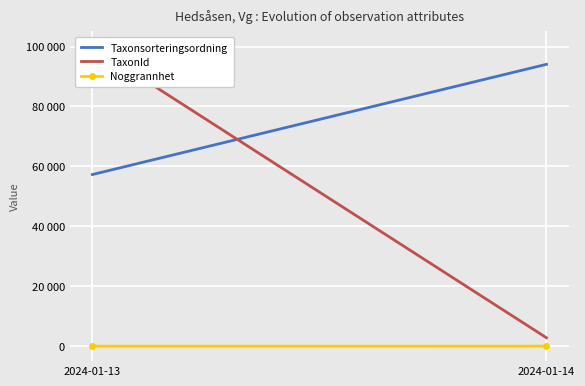

How many distinct data groups are displayed?

3